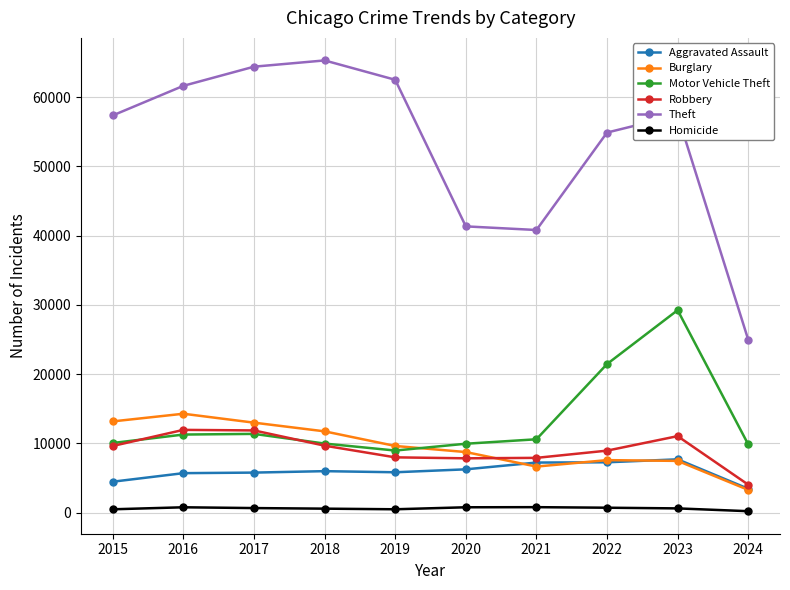

True or false: Theft and Burglary intersect in this chart.

False